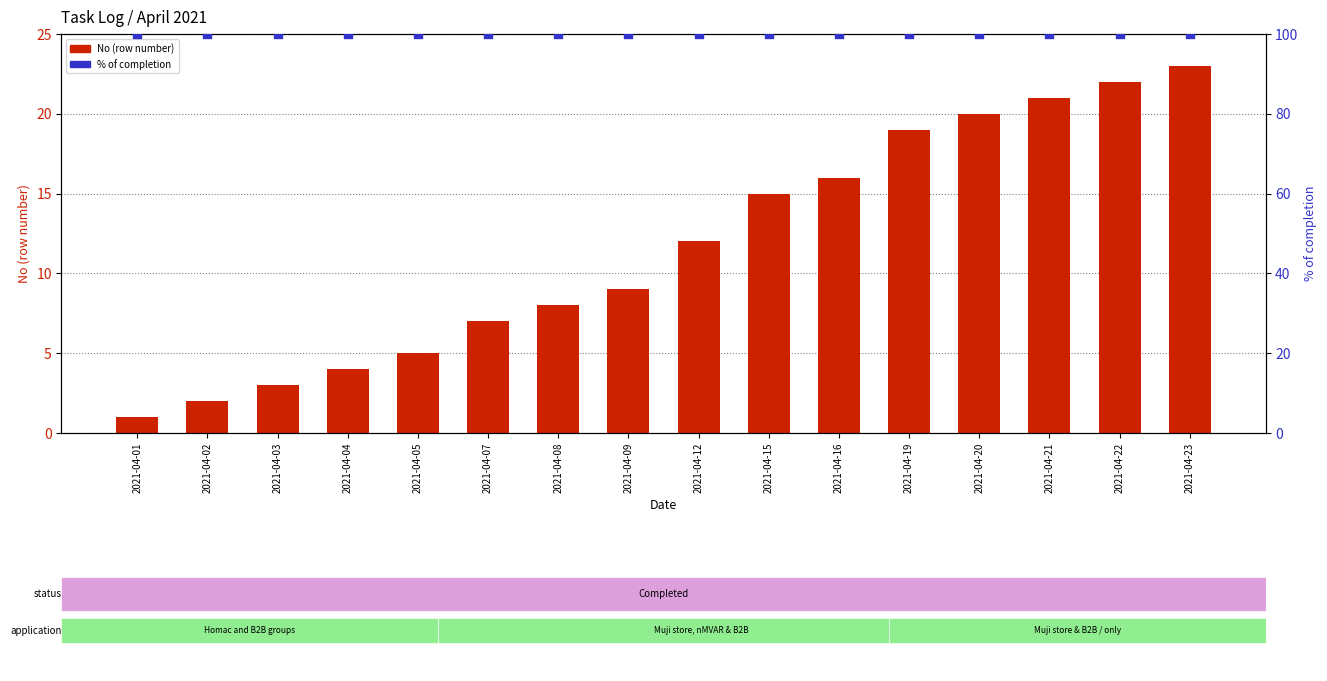

Is the value of % of completion at 2021-04-16 greater than the value of No (row number) at 2021-04-16?

Yes